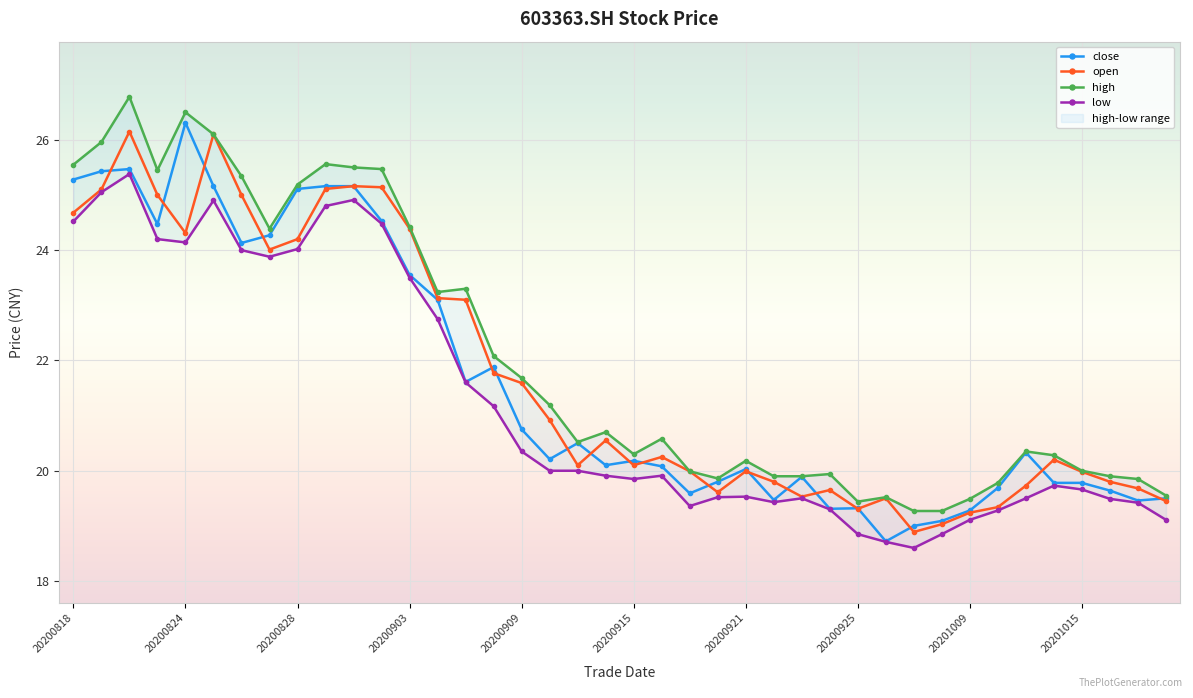

What is the average value of the open series?

21.7